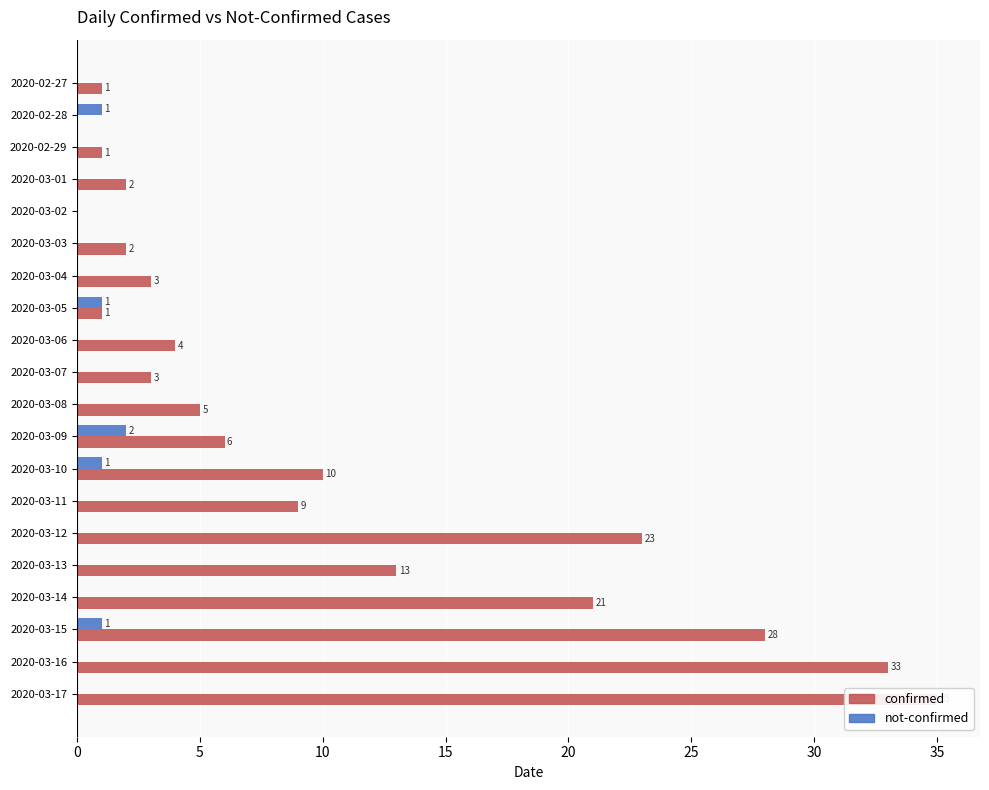

Where does the confirmed series first go above 5?

2020-03-09